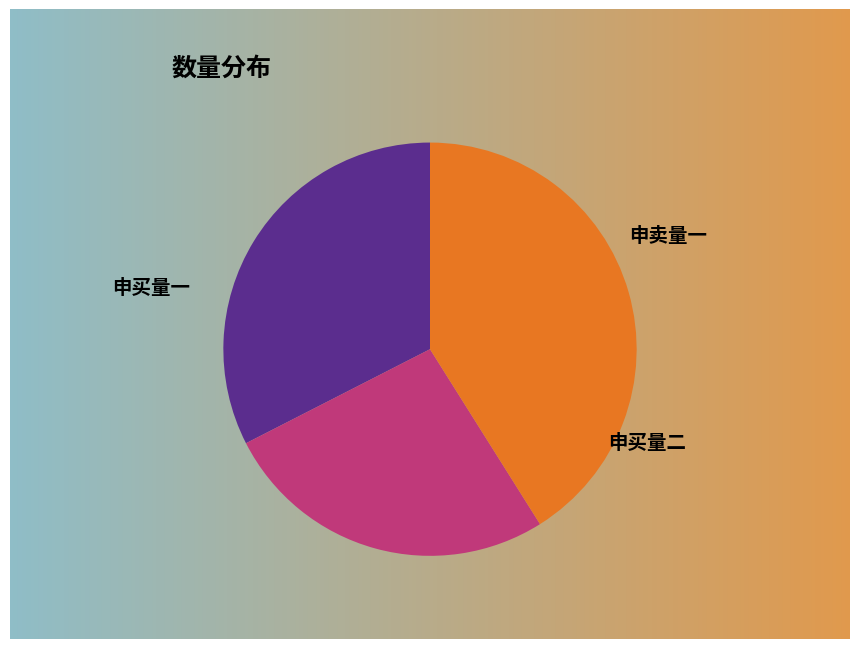

Is there any slice that represents more than half of the pie?

No